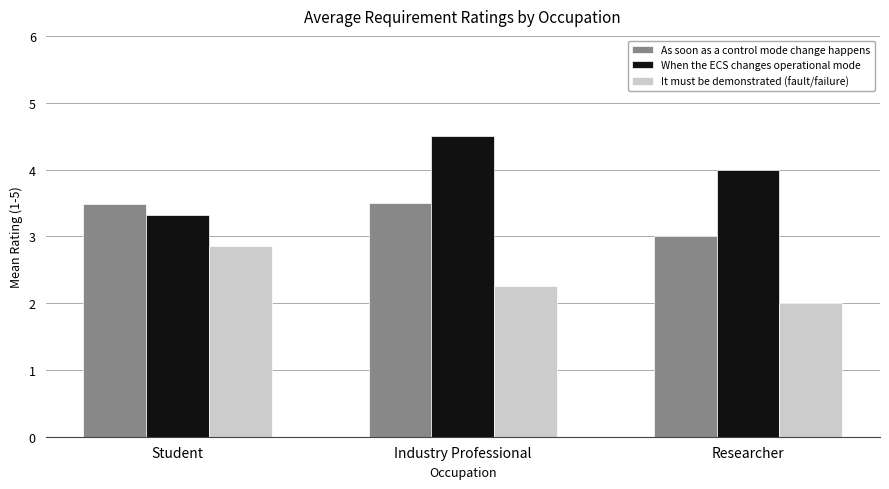

What is the spread (max minus min) of values at Student?

0.6